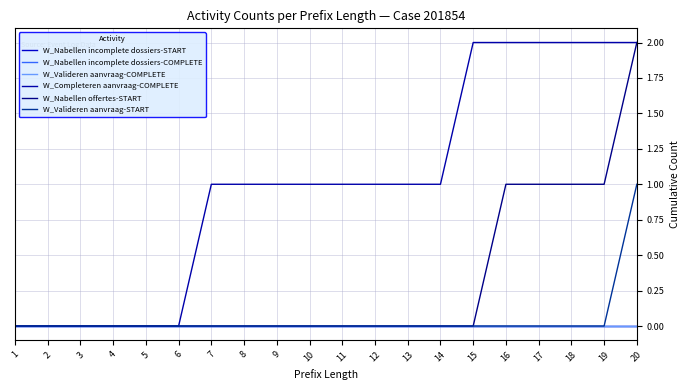

How many lines are shown in the chart?

6